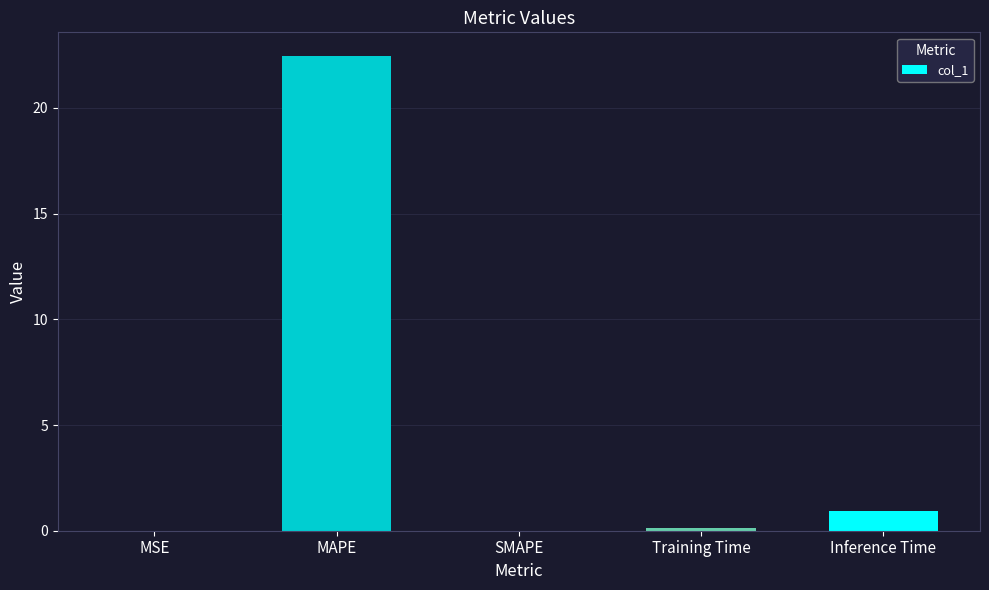

Count the number of categories in the chart.

5